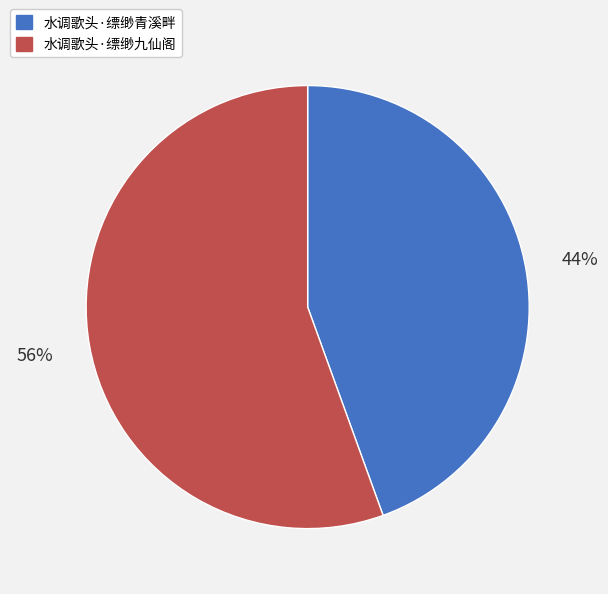

Which has a higher value, 水调歌头·缥缈青溪畔 or 水调歌头·缥缈九仙阁?

水调歌头·缥缈九仙阁